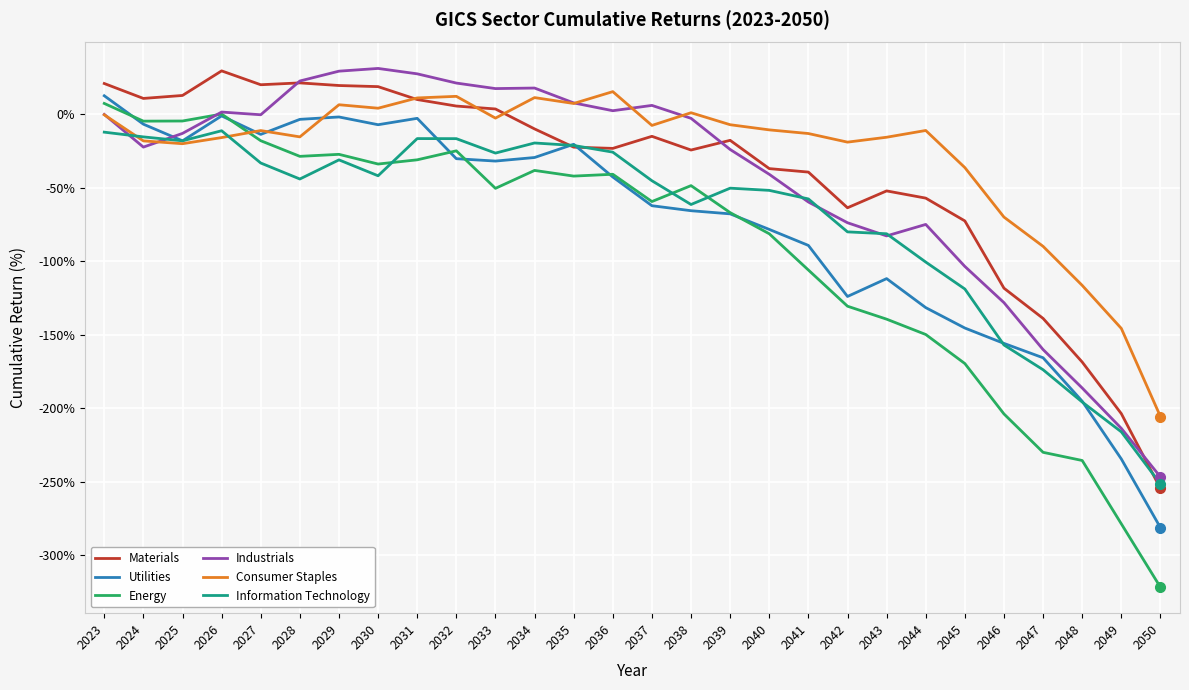

At which category is the sum across all series the highest?

2023